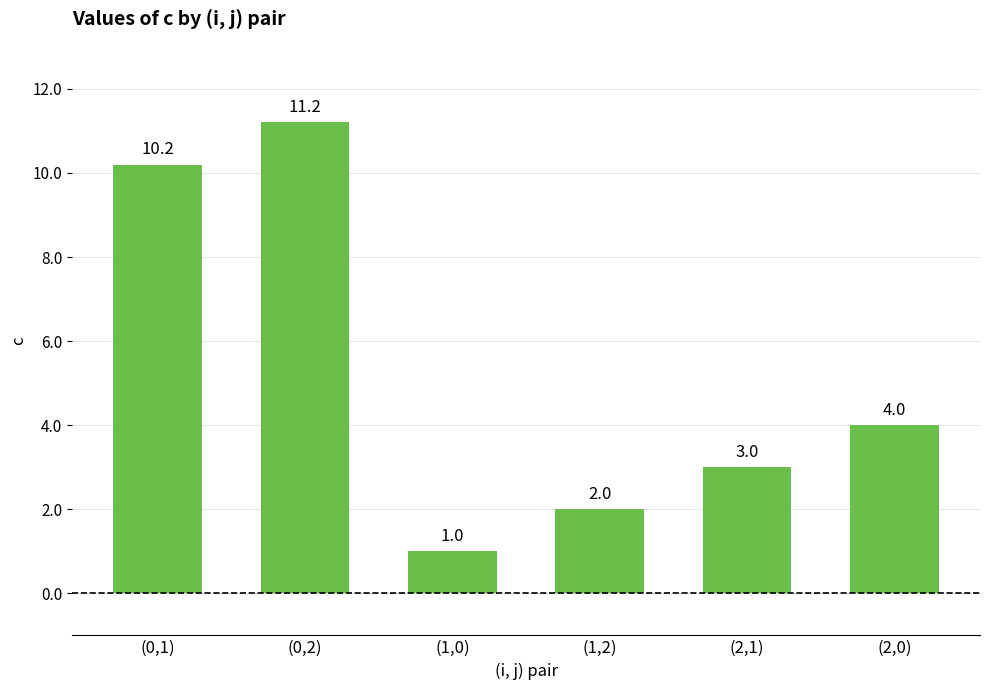

The chart shows a value of 0.6 at (1,2). True or false?

False